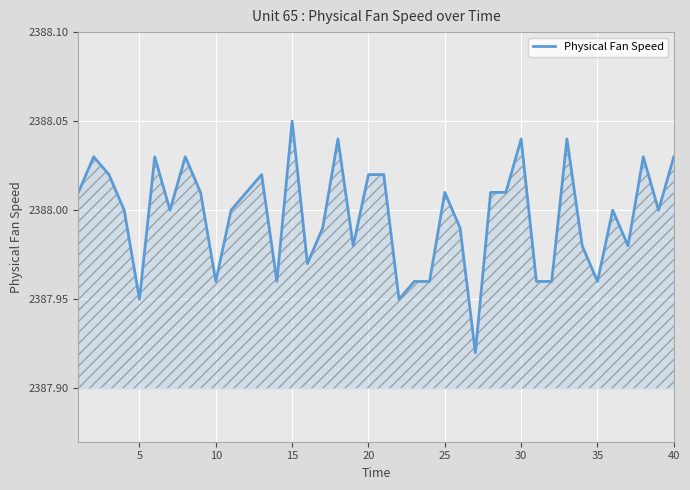

How many lines are shown in the chart?

1